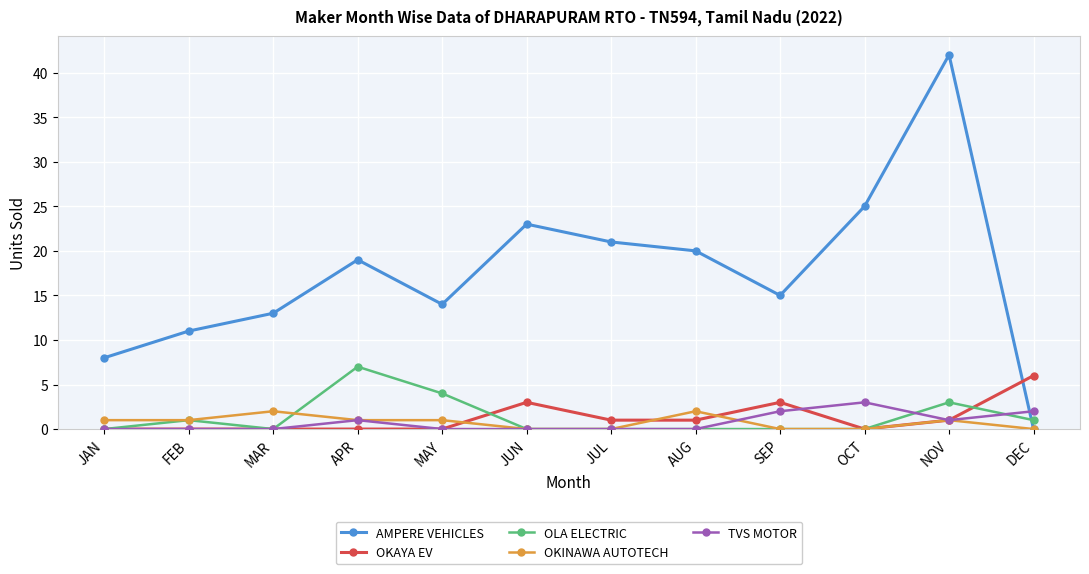

True or false: TVS MOTOR has more than 0 points higher than both neighbors.

True